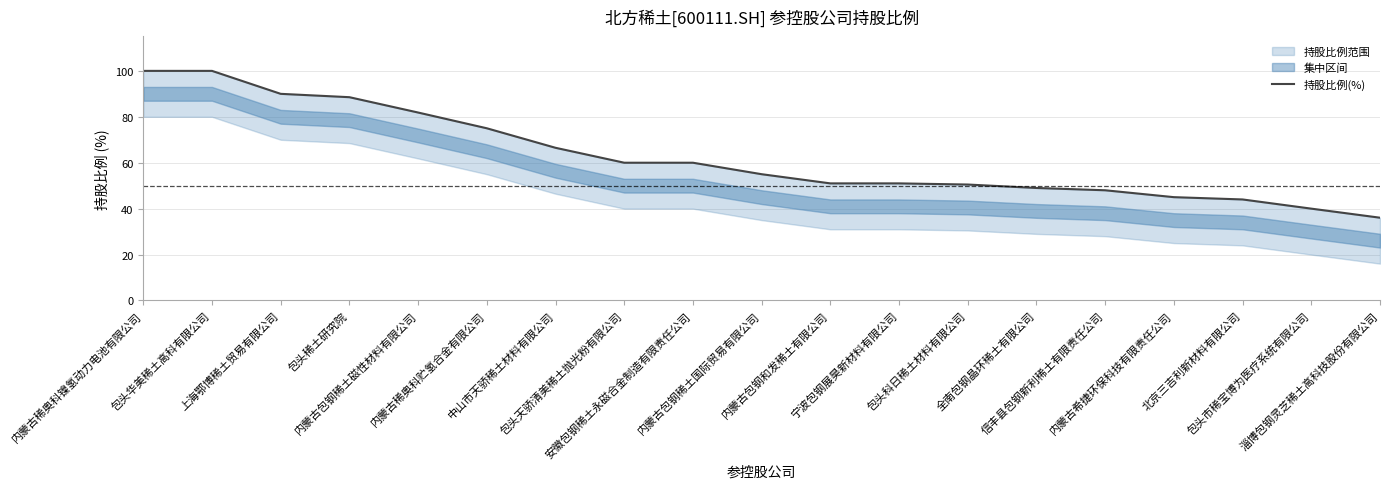

Reading left to right, transcribe all the data shown in this chart.

内蒙古稀奥科镍氢动力电池有限公司=100.0	包头华美稀土高科有限公司=100.0	上海鄂博稀土贸易有限公司=90.0	包头稀土研究院=88.5	内蒙古包钢稀土磁性材料有限公司=81.9	内蒙古稀奥科贮氢合金有限公司=75.0	中山市天骄稀土材料有限公司=66.5	包头天骄清美稀土抛光粉有限公司=60.0	安徽包钢稀土永磁合金制造有限责任公司=60.0	内蒙古包钢稀土国际贸易有限公司=55.0	内蒙古包钢和发稀土有限公司=51.0	宁波包钢展昊新材料有限公司=51.0	包头科日稀土材料有限公司=50.5	全南包钢晶环稀土有限公司=49.0	信丰县包钢新利稀土有限责任公司=48.0	内蒙古希捷环保科技有限责任公司=45.0	北京三吉利新材料有限公司=44.0	包头市稀宝博为医疗系统有限公司=40.0	淄博包钢灵芝稀土高科技股份有限公司=36.0